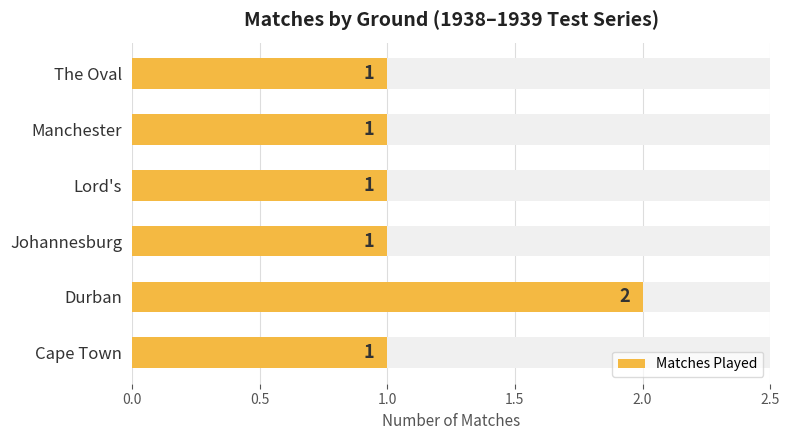

What is the average value?

1